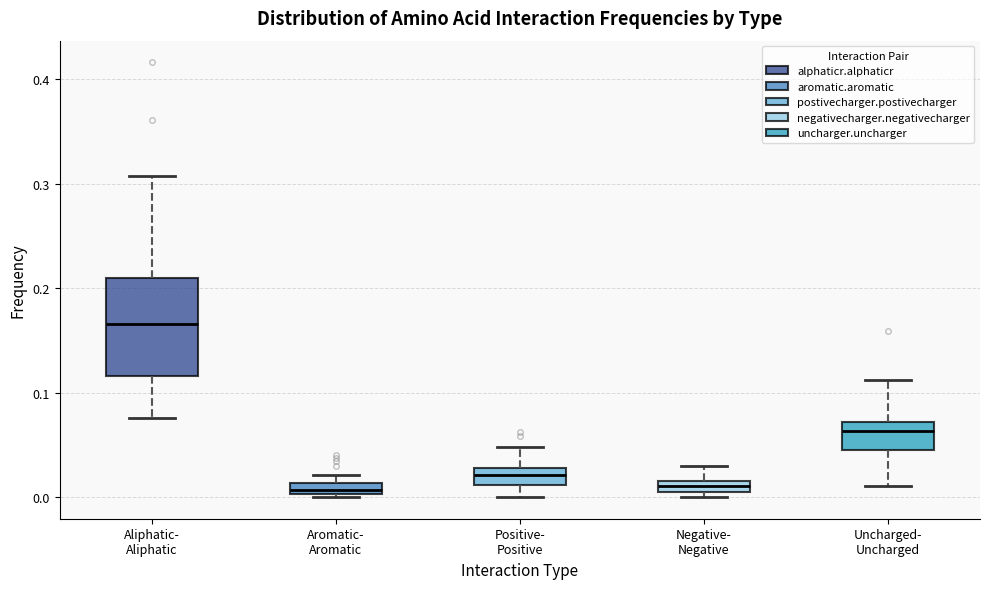

Which box is the tallest, from its lower edge to its upper edge?

Aliphatic- Aliphatic